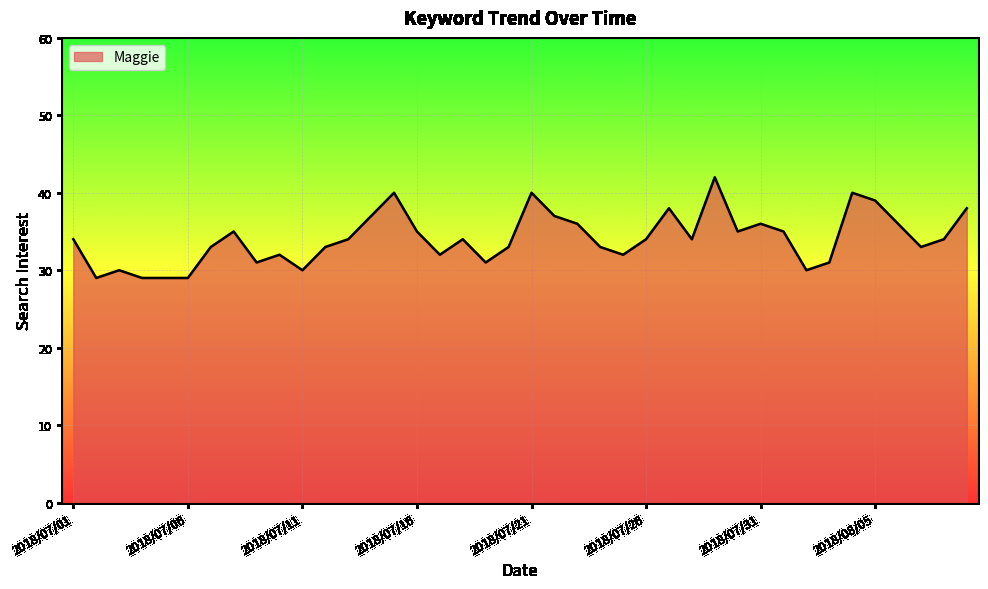

What is the difference between the maximum and minimum values?

13